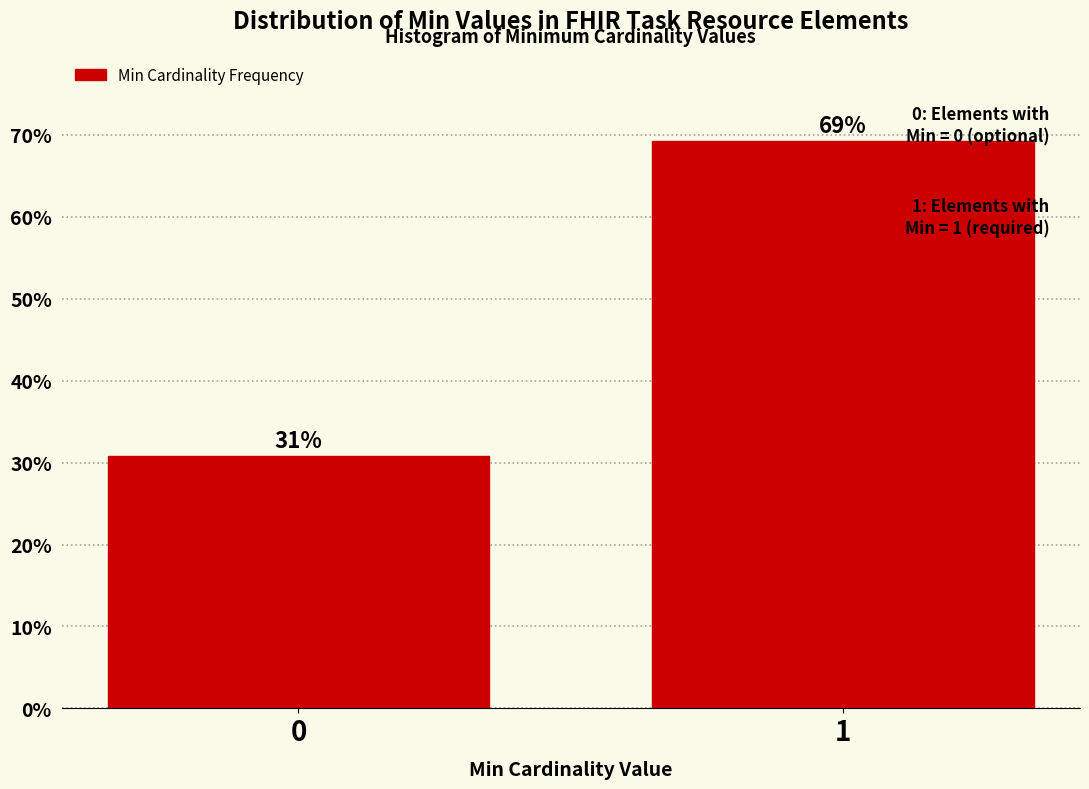

Rank the categories by value from highest to lowest.

1, 0